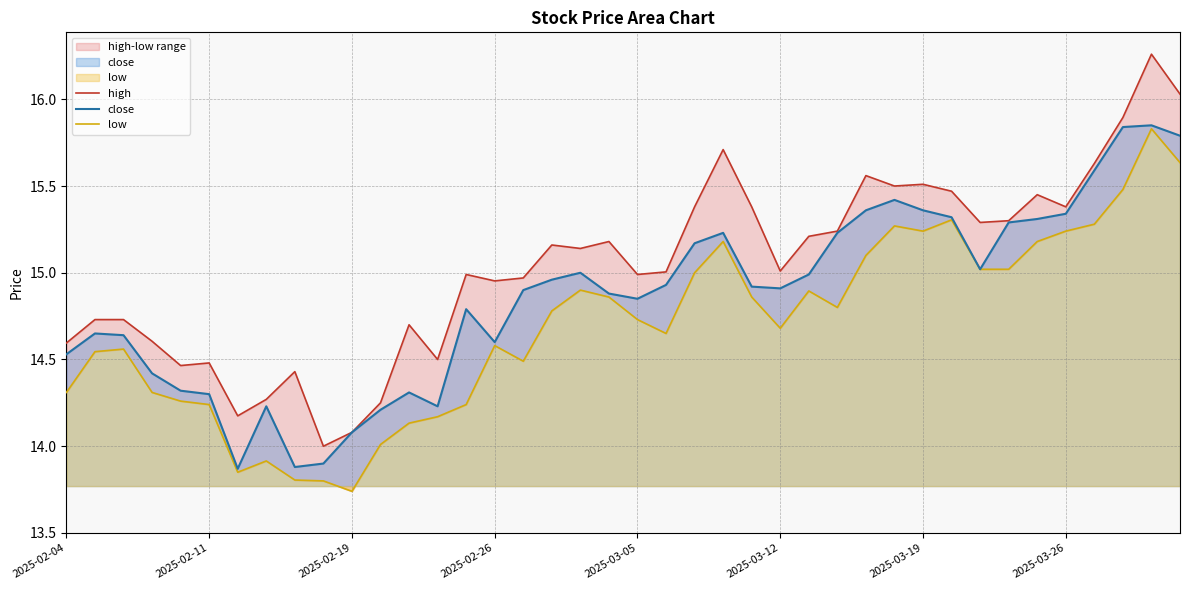

At which category is the sum across all series the highest?

38